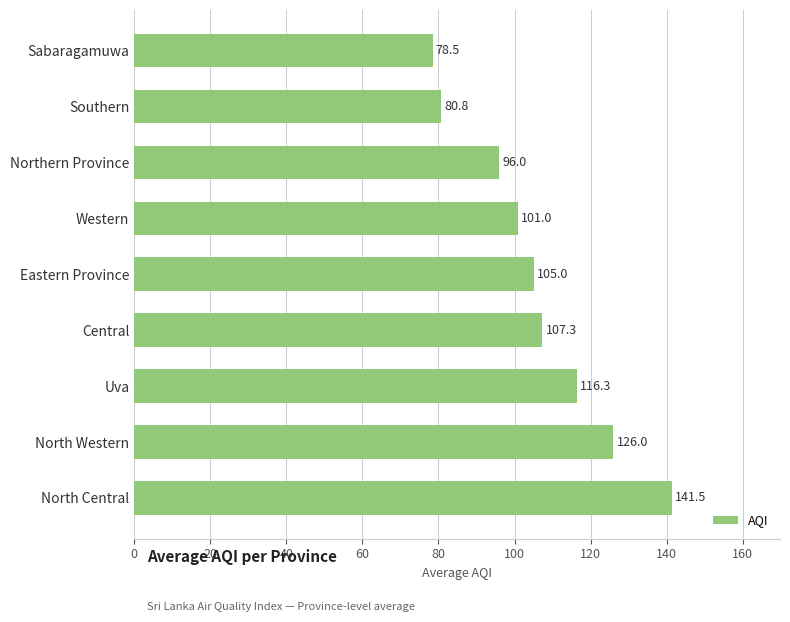

Is it true that the value at Eastern Province is 140.9?

False